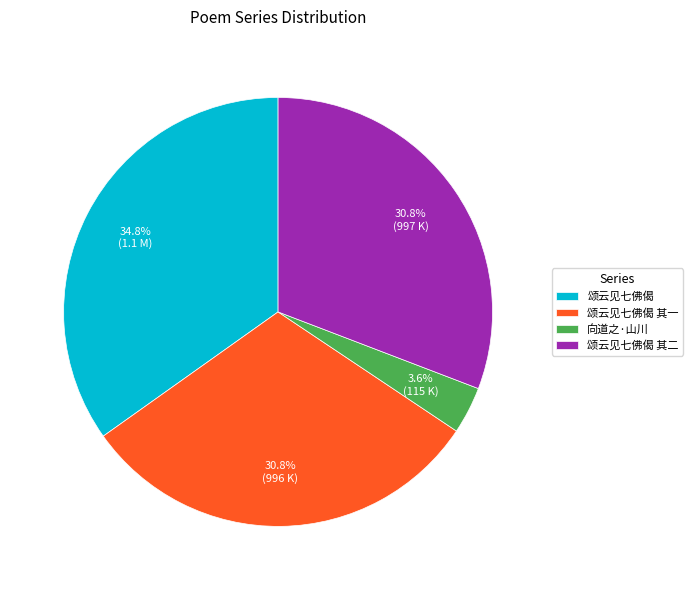

Count the number of slices in the pie.

4